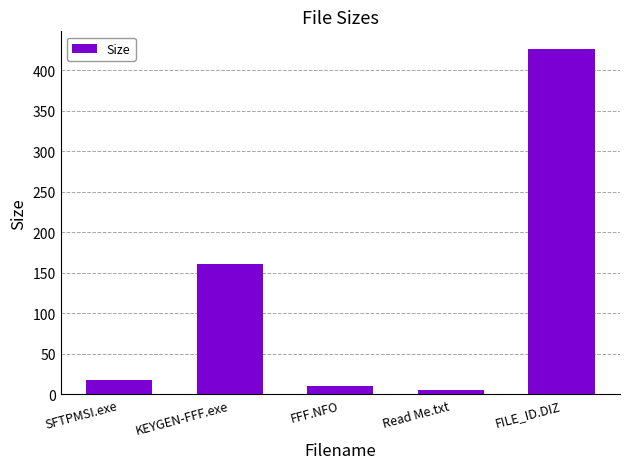

Does the chart contain stacked bars?

No